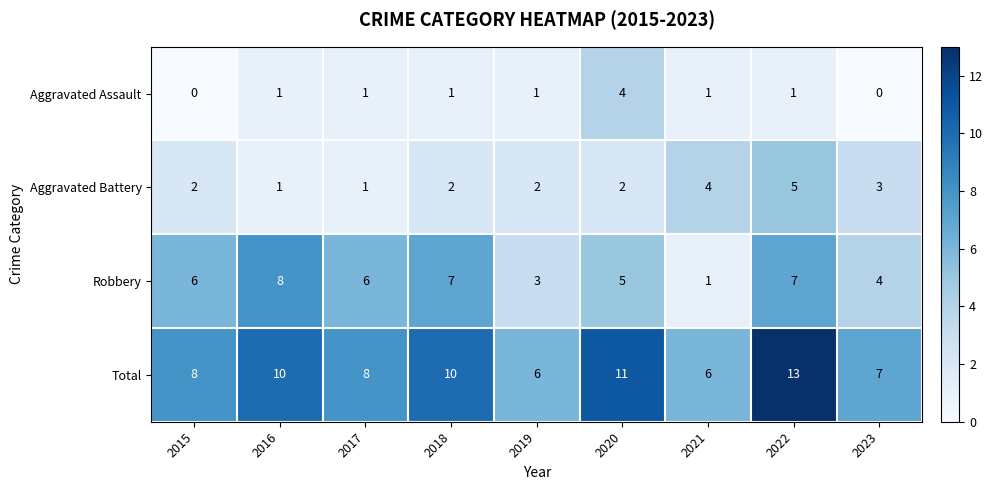

What is the difference between the maximum and minimum values in the Total series?

7